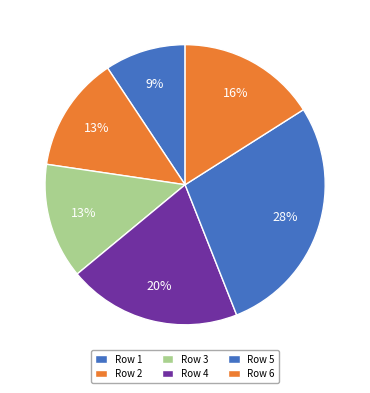

Which category has the biggest portion of the pie?

5